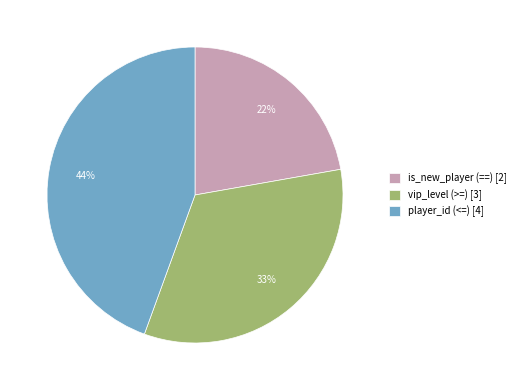

What is the smallest slice in the pie chart?

is_new_player (==)